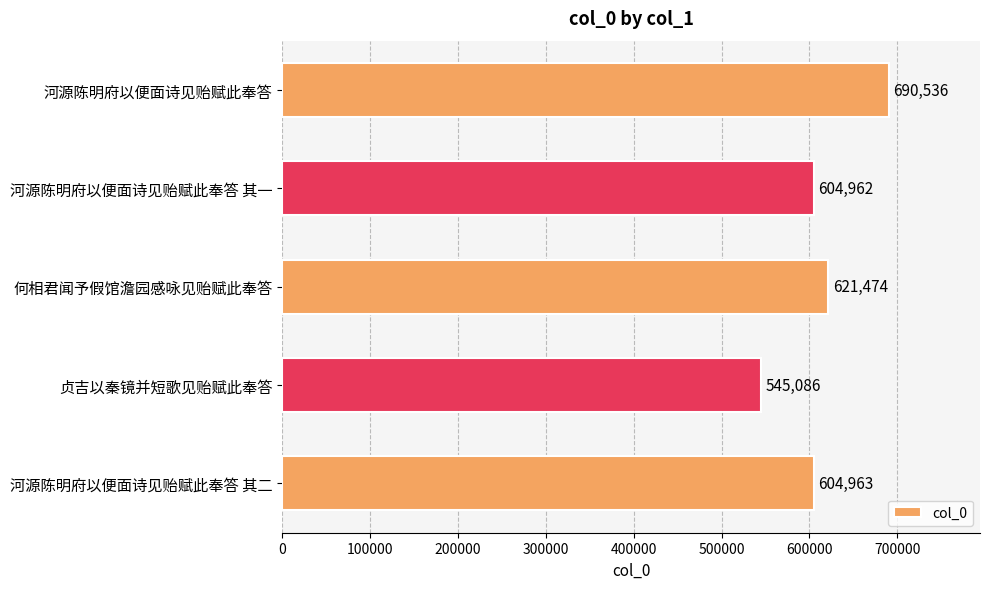

What is the smallest value displayed?

545086